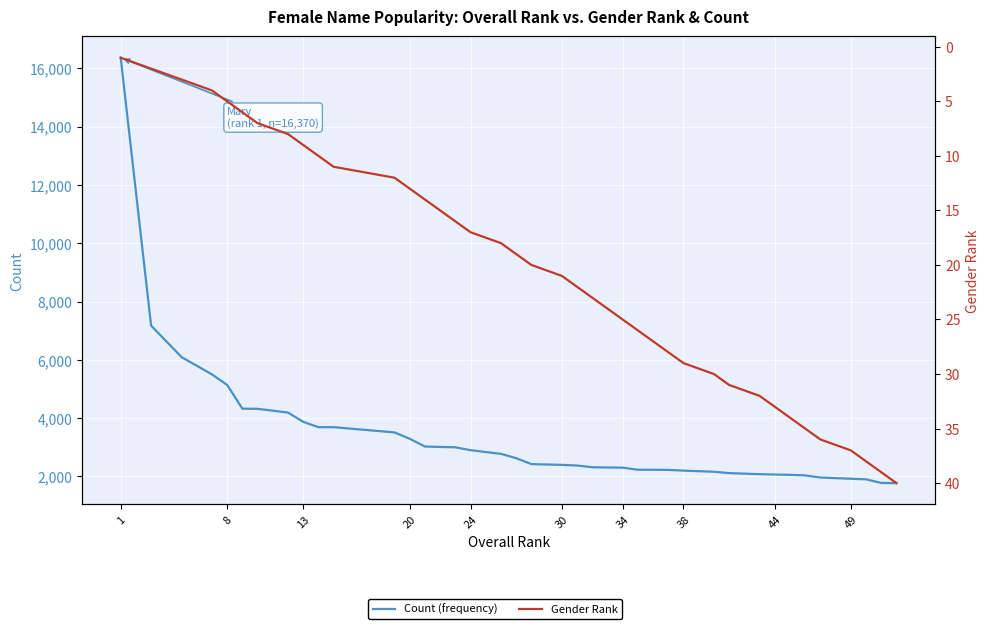

True or false: Count (frequency) has more than 1 points higher than both neighbors.

False